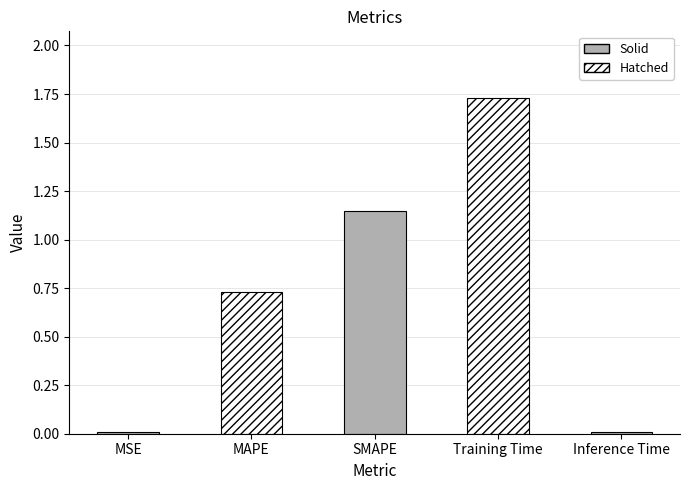

Rank the categories by value from highest to lowest.

Training Time, SMAPE, MAPE, MSE, Inference Time